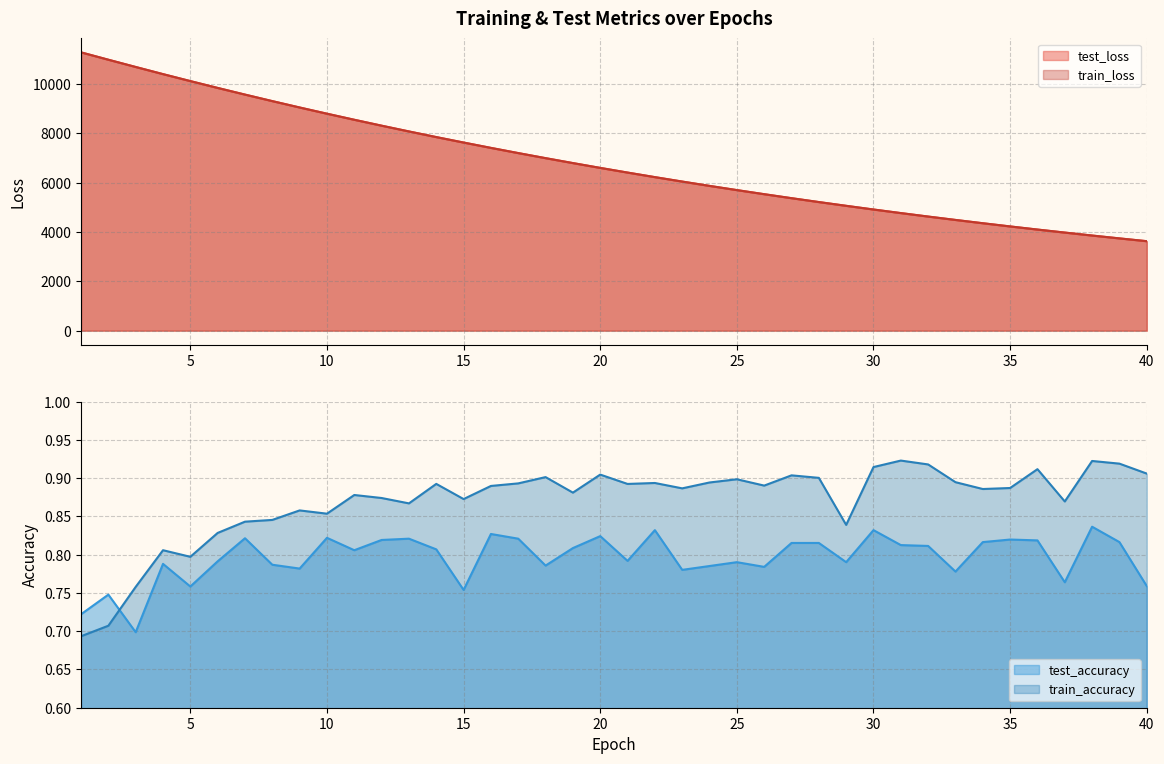

Is the value of train_accuracy at 12 greater than the value of train_loss at 24?

No